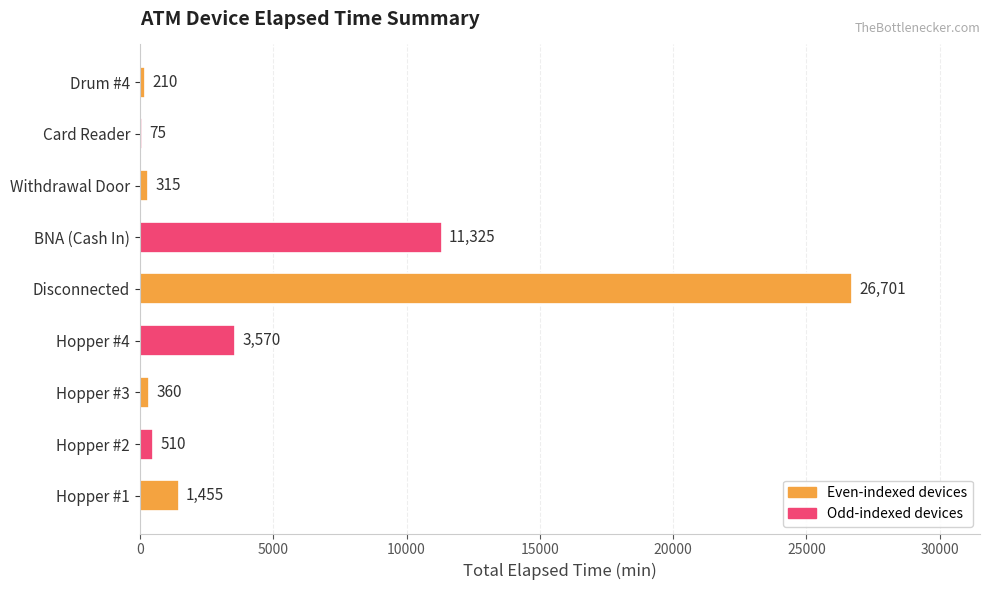

What is the sum of all values?

44521